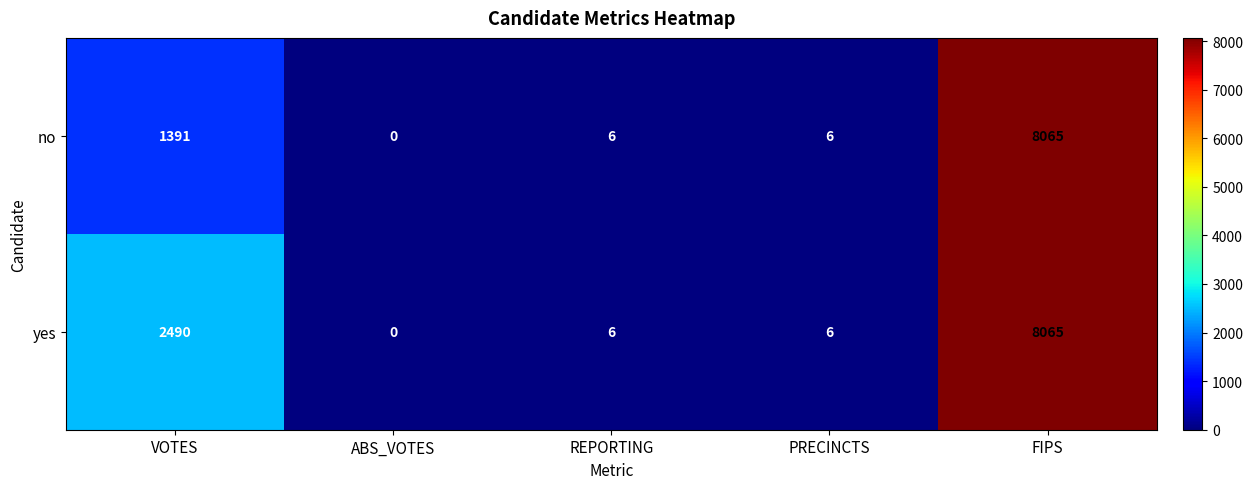

At how many categories does at least one series exceed 5860?

1